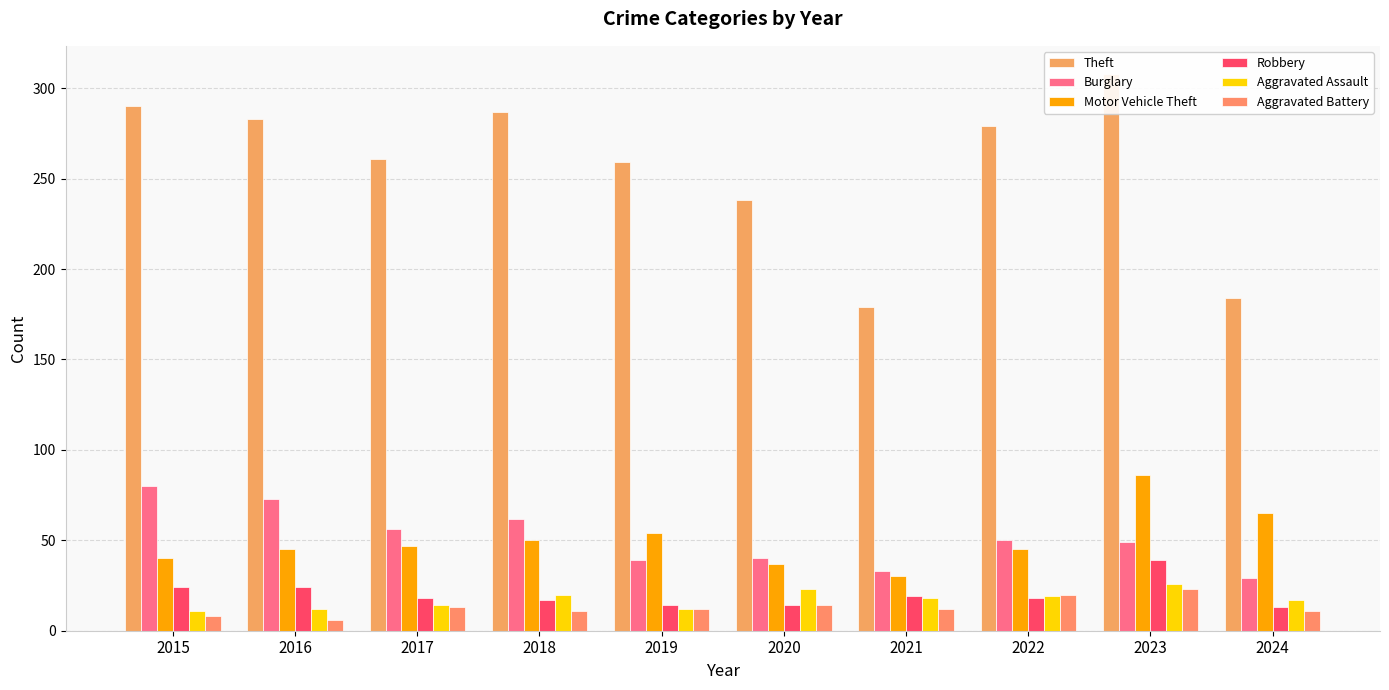

The value of Motor Vehicle Theft at 2022 is 29. True or false?

False